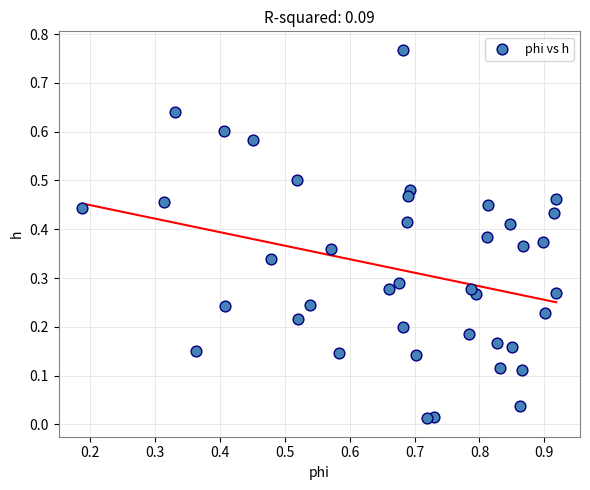

What is the range of X values (max minus min)?

0.7